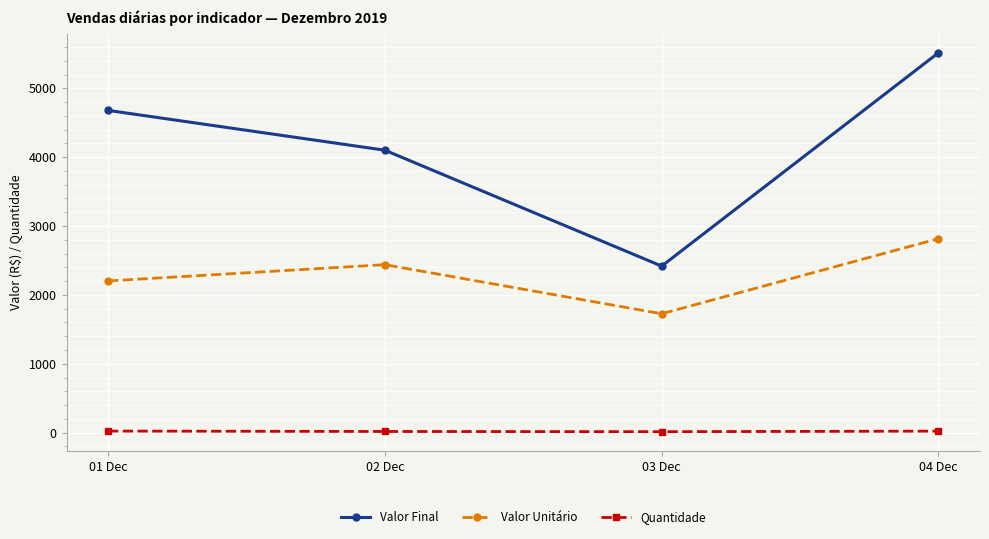

True or false: Valor Final and Valor Unitário intersect in this chart.

False